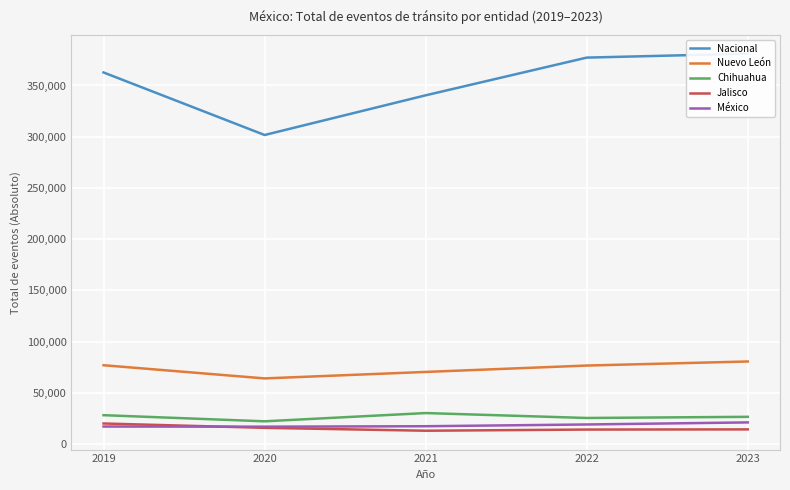

Which has a higher value, 2021 or 2020?

2021